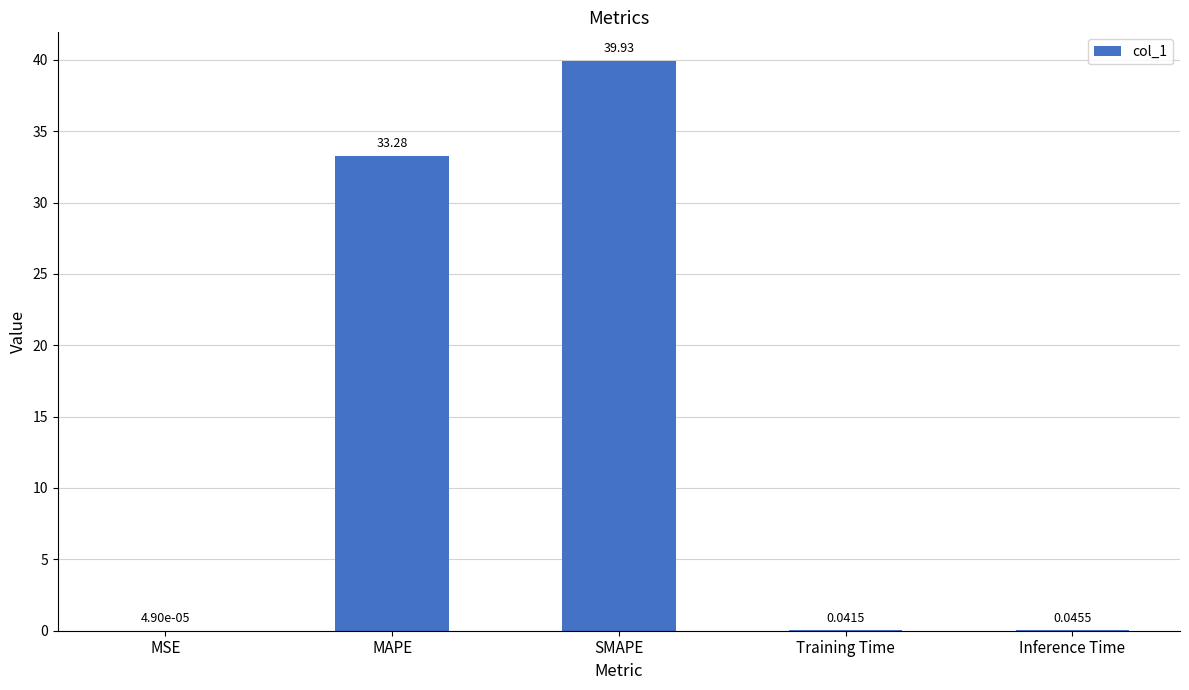

How many data points does each series have?

5